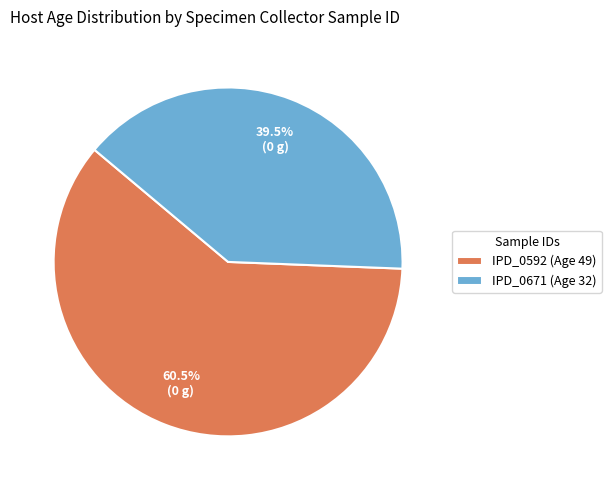

How many segments does this pie chart have?

2